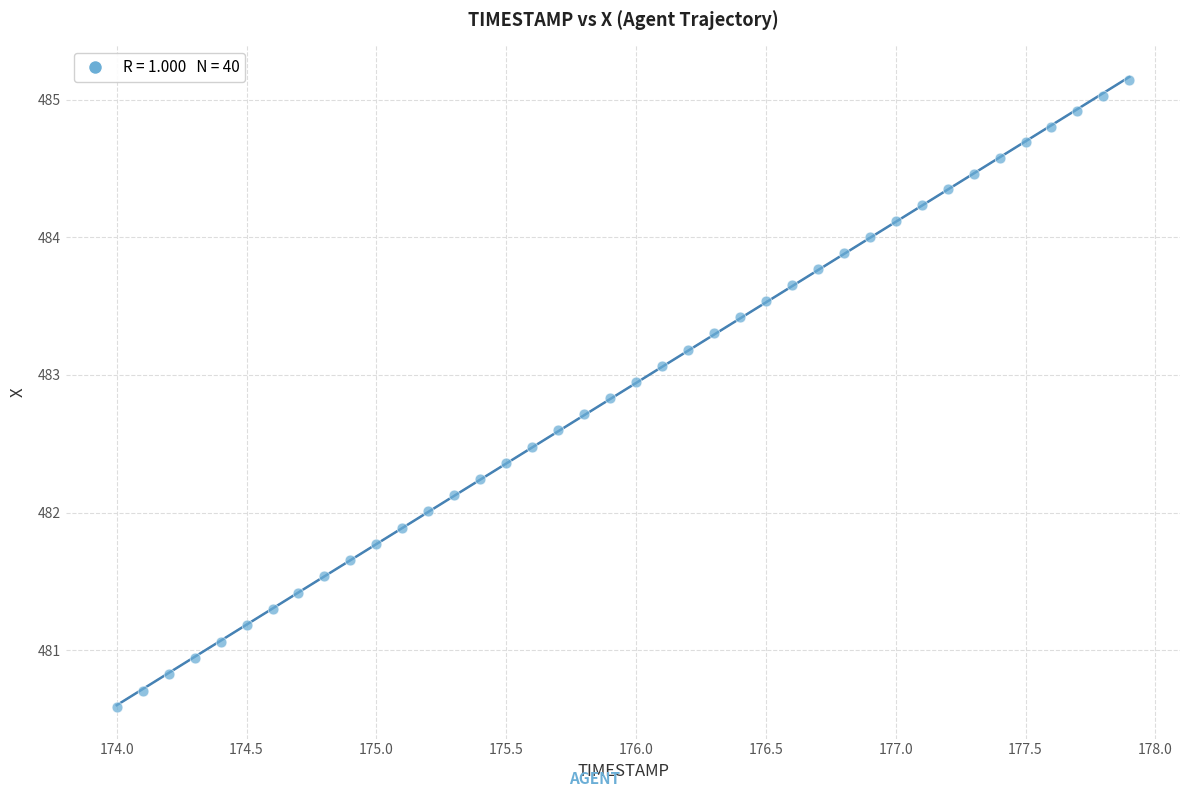

What is the range of Y values (max minus min)?

4.6